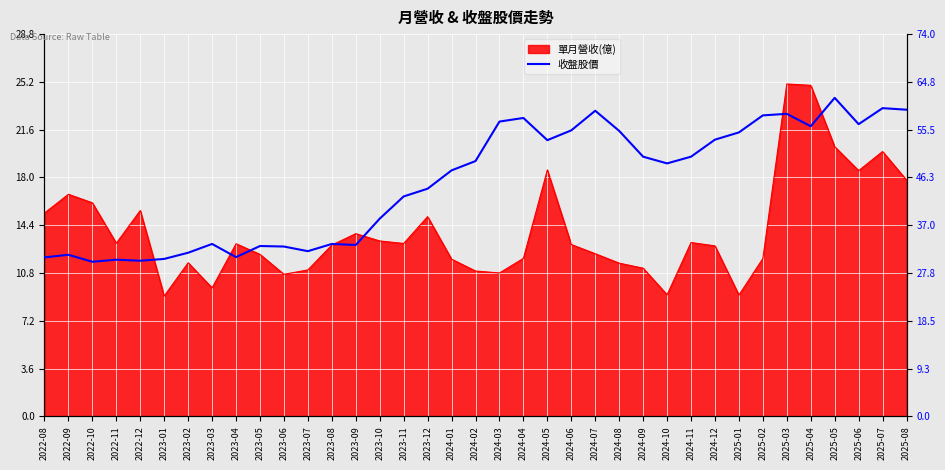

Is it true that the value at 2025-01 is 55.0?

True